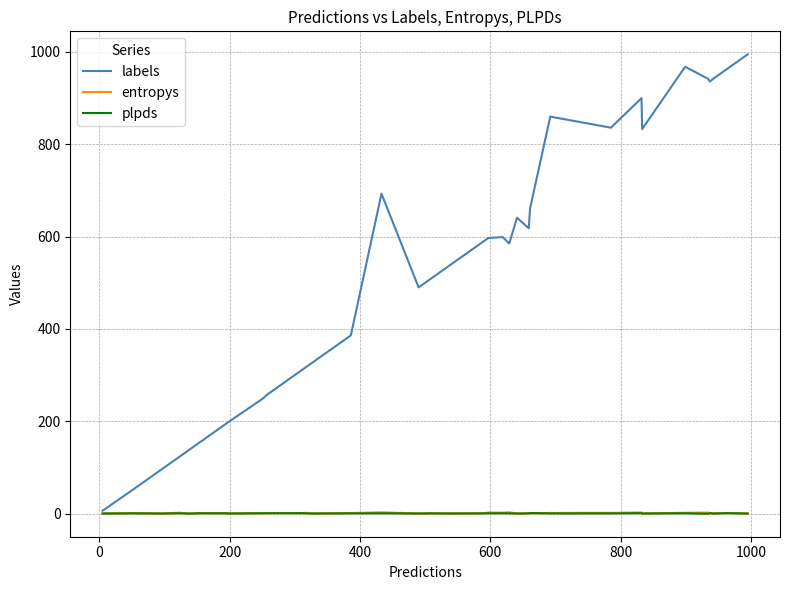

Which series has the largest range (max minus min)?

labels